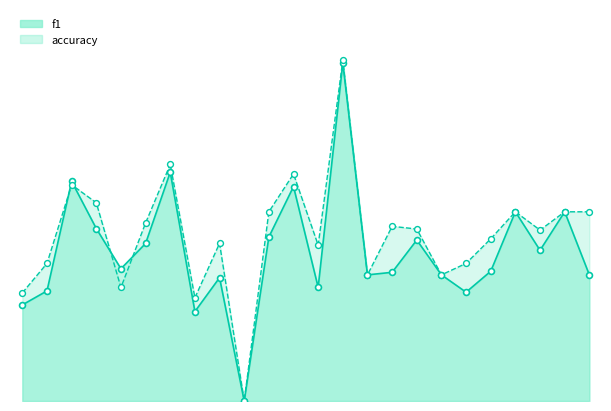

Which series has the widest spread of Y values?

accuracy